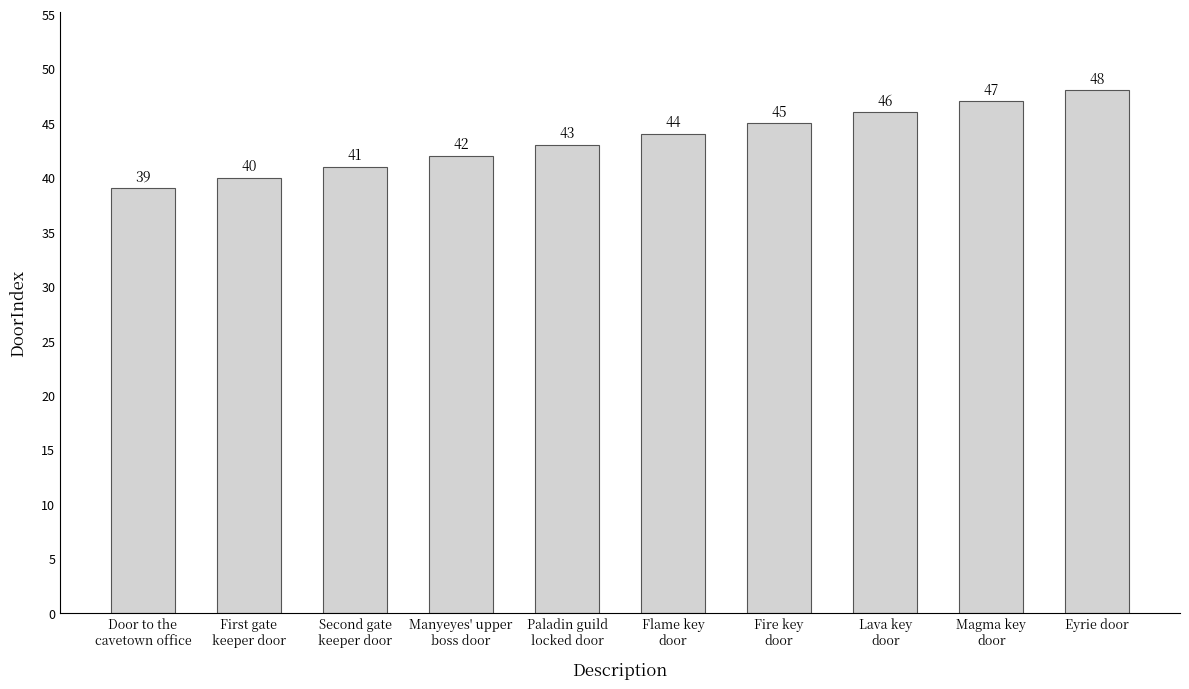

How many data points are less than 44?

5